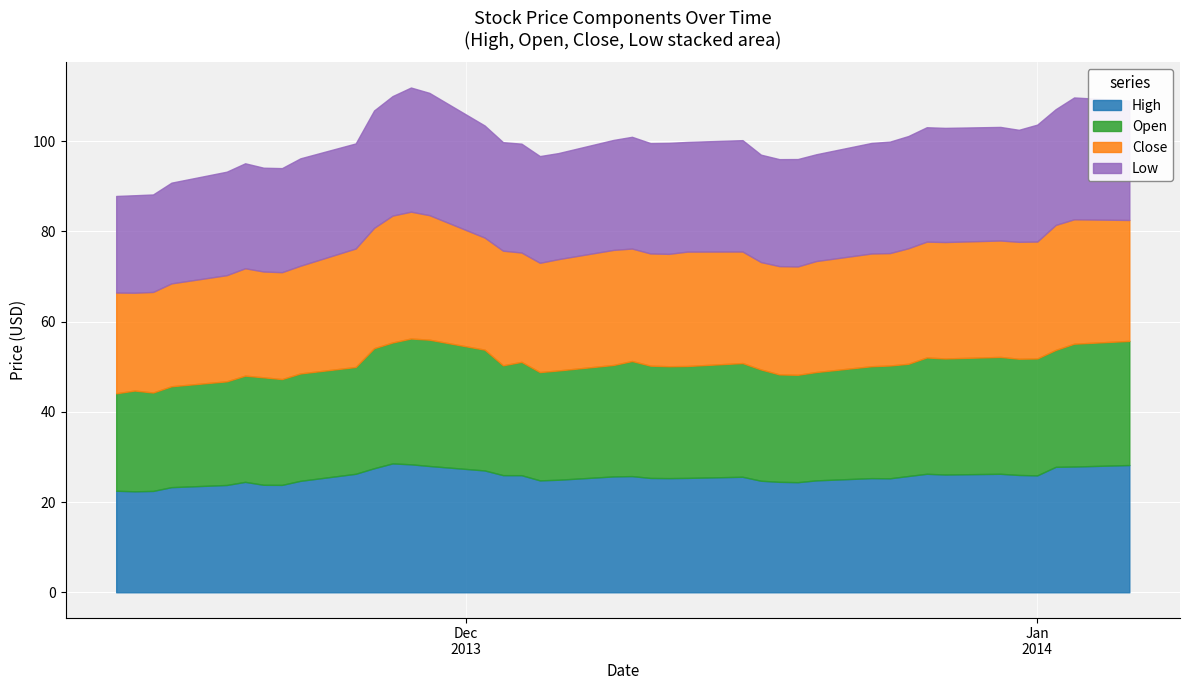

Is it true that Low equals 4.7 at 2013-11-14?

False